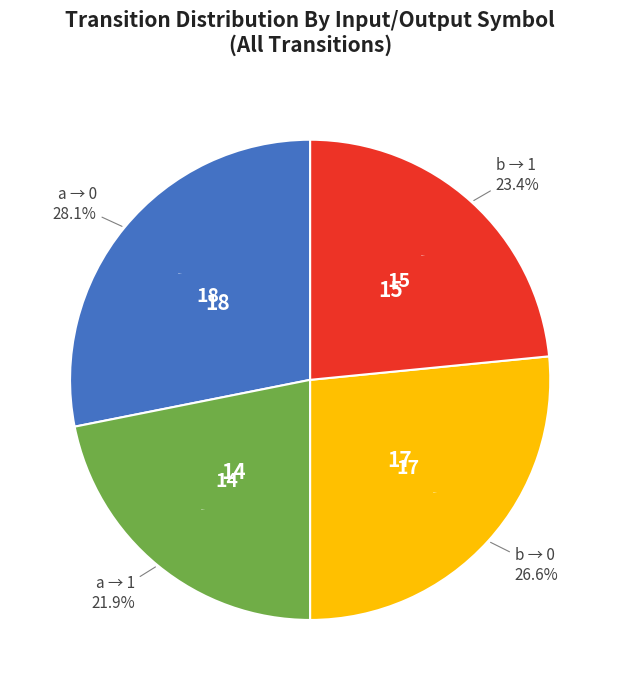

To the nearest percent, what is the difference between the largest and smallest slice percentages?

6%